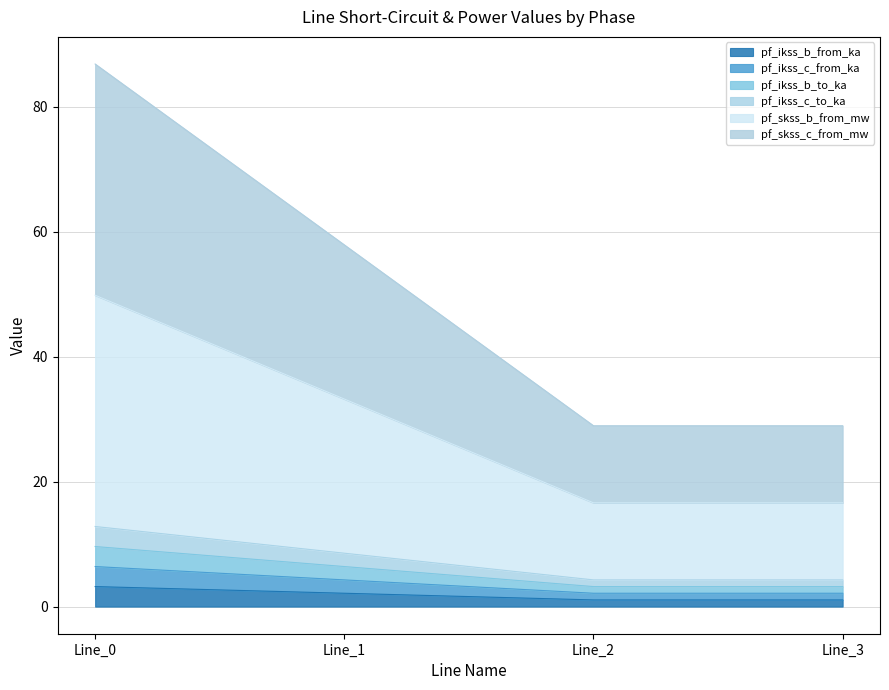

Rank the categories by pf_ikss_b_to_ka value from highest to lowest.

Line_0, Line_1, Line_3, Line_2